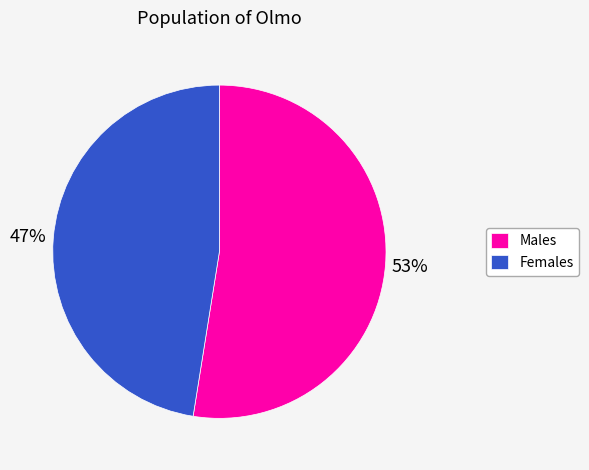

Does any single category account for the majority?

Yes